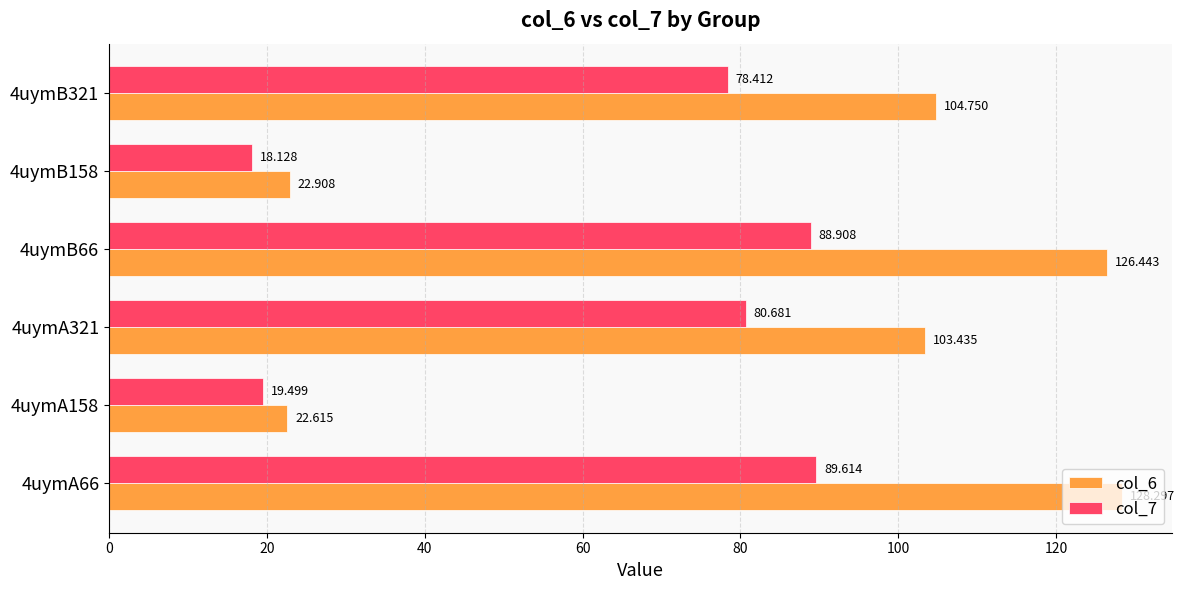

Which series has the widest spread of values?

col_6